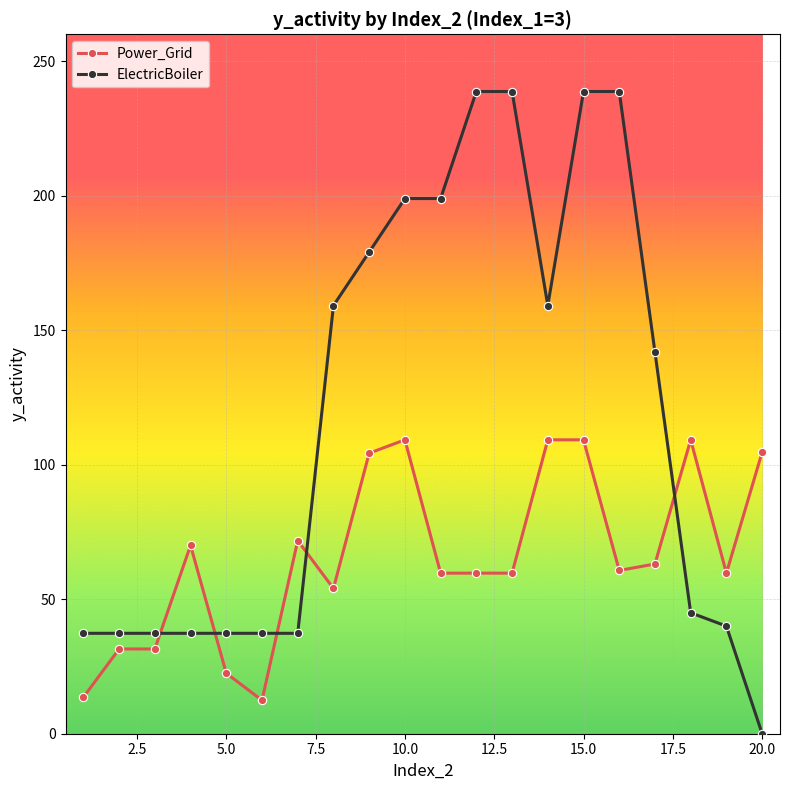

Does the chart display data point markers on the line(s)?

Yes